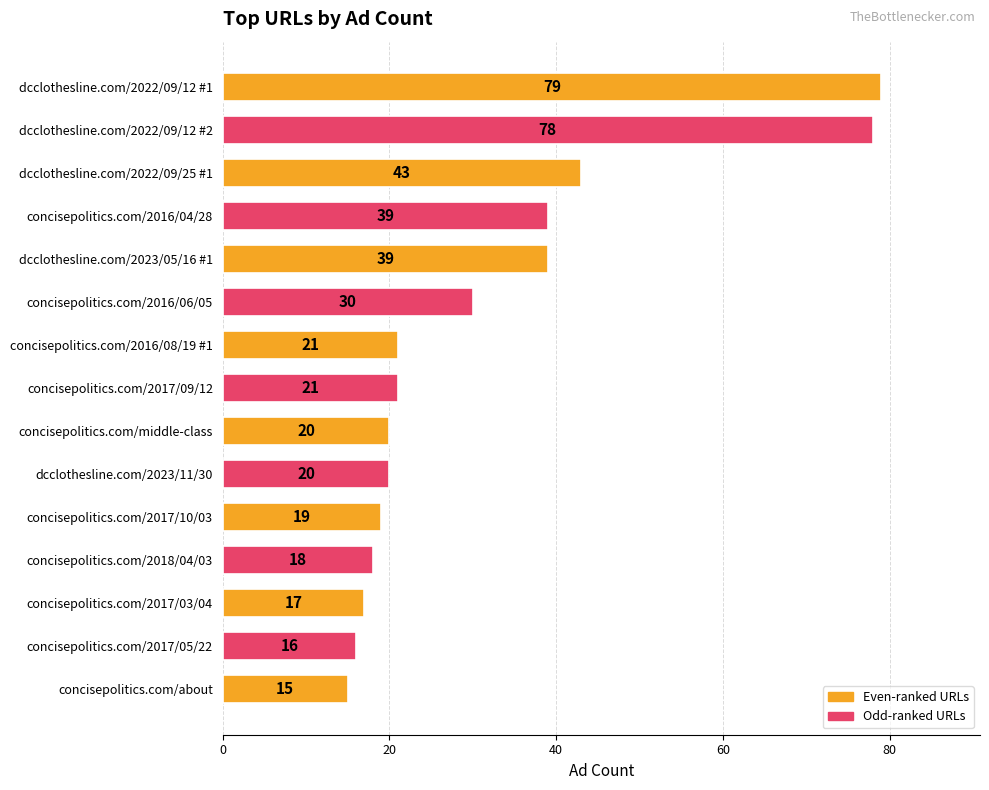

What is the minimum value shown in the chart?

15